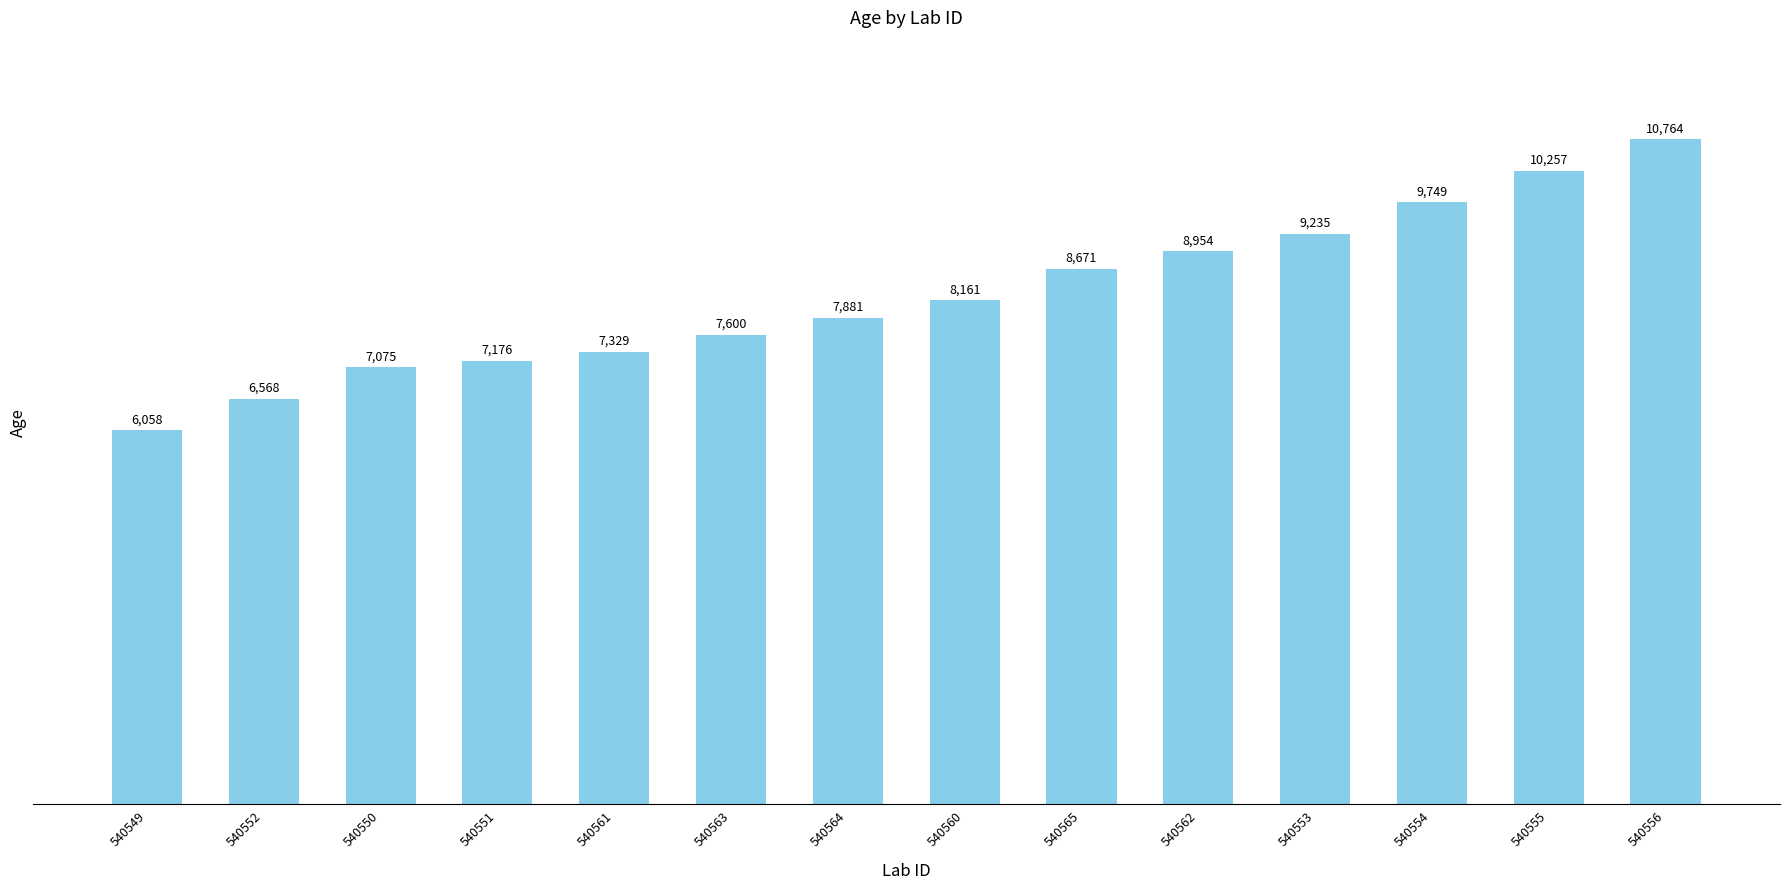

Reading left to right, transcribe all the data shown in this chart.

540549=6058	540552=6568	540550=7075	540551=7176	540561=7329	540563=7600	540564=7881	540560=8161	540565=8671	540562=8954	540553=9235	540554=9749	540555=10257	540556=10764